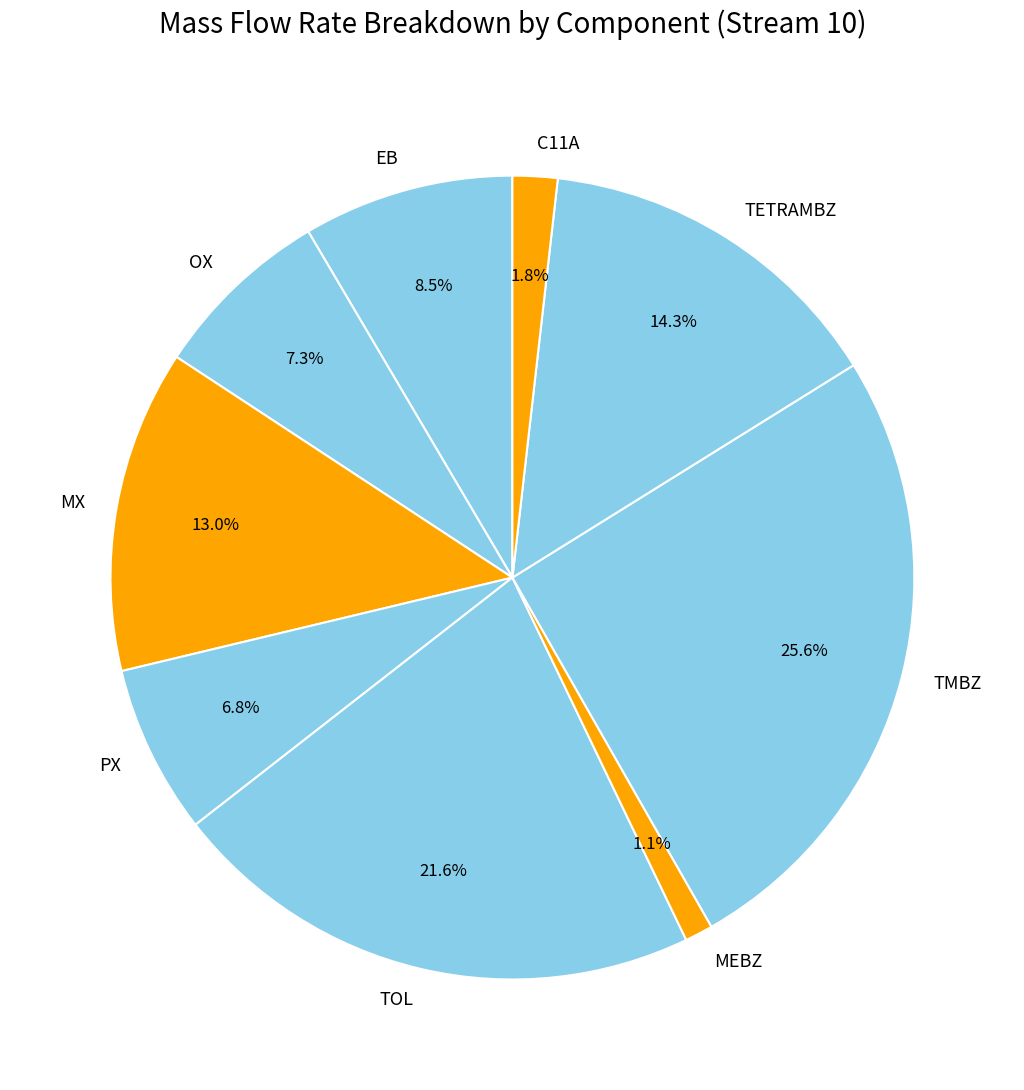

What is the ratio of the value at TMBZ to the value at EB?

3.0